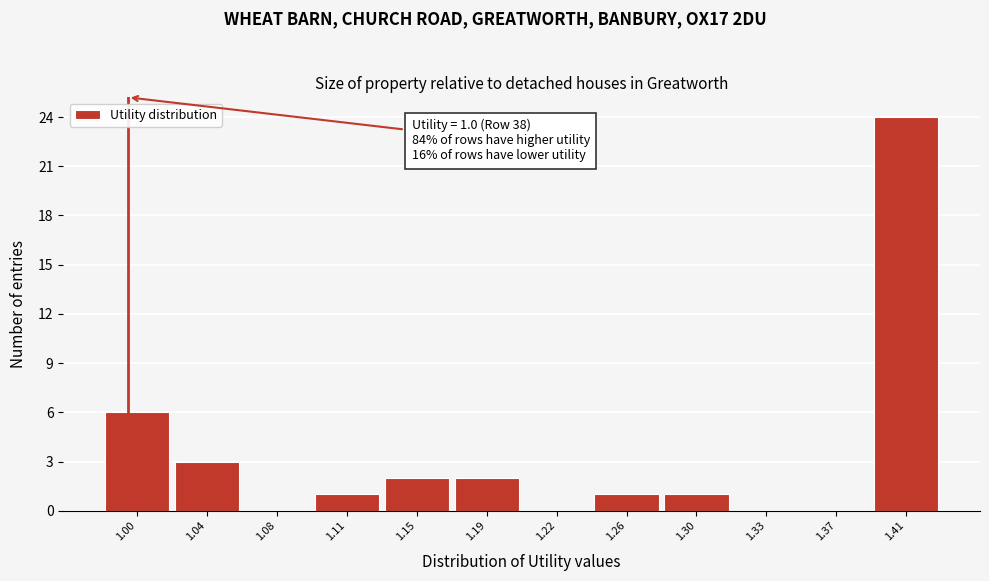

Reading left to right, transcribe all the data shown in this chart.

1.00=6	1.04=3	1.08=0	1.11=1	1.15=2	1.19=2	1.22=0	1.26=1	1.30=1	1.33=0	1.37=0	1.41=24